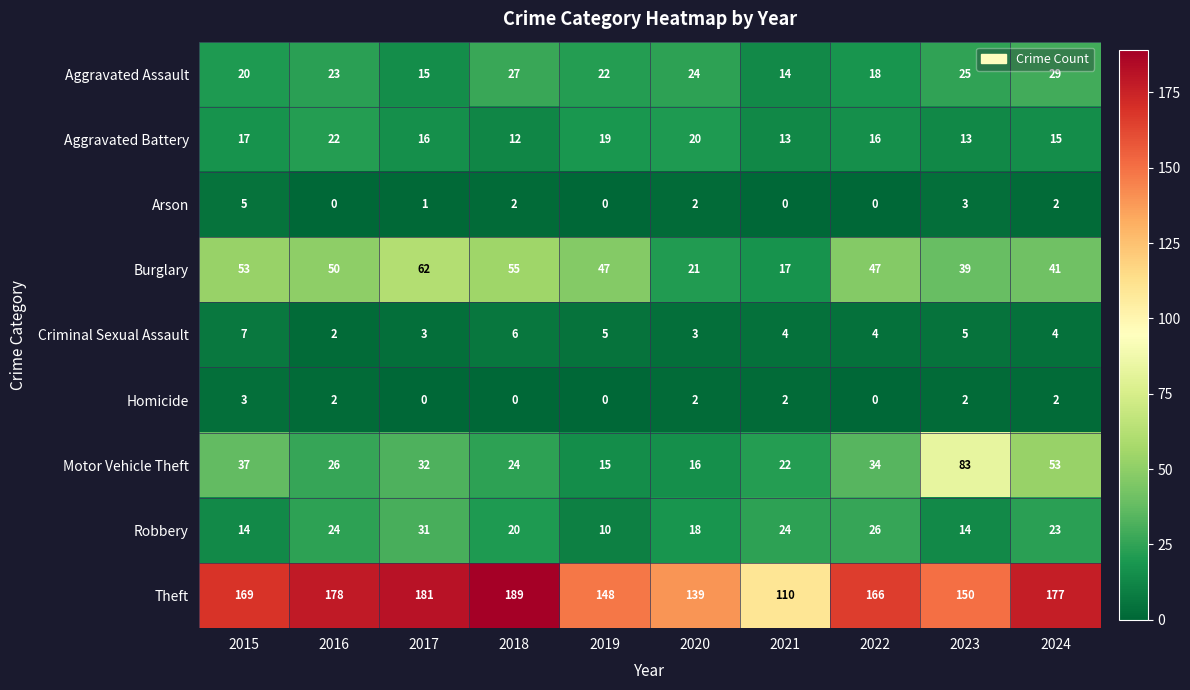

What is the greatest value displayed?

189